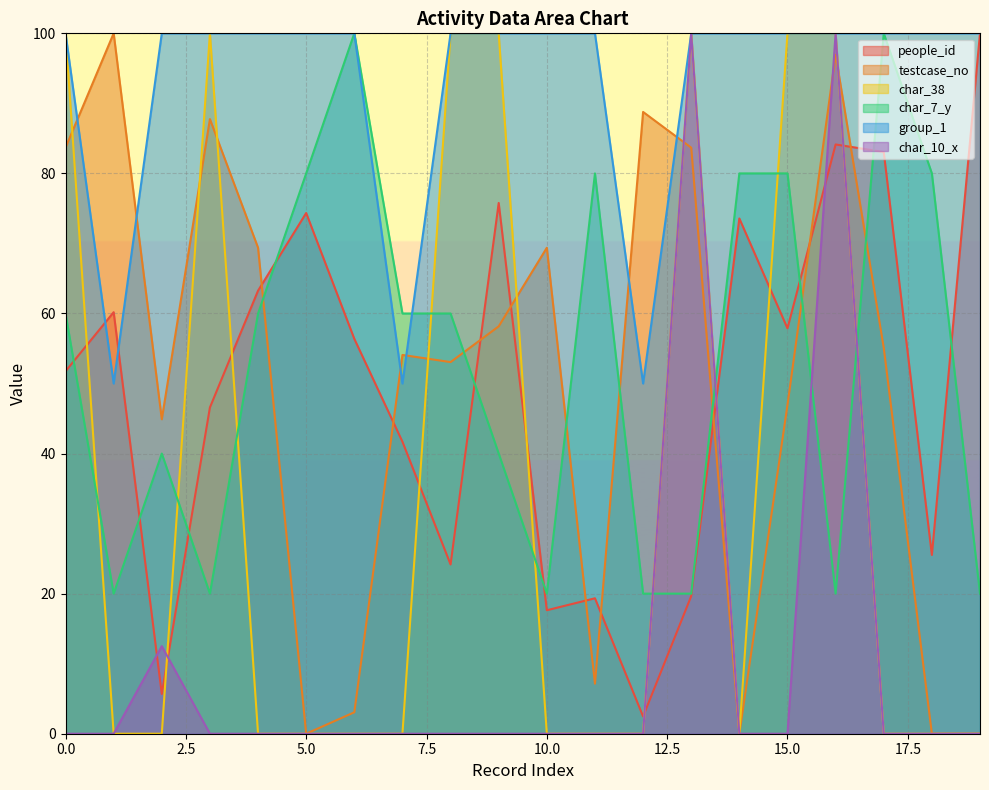

Is the value of char_38 at 6 greater than the value of group_1 at 6?

No